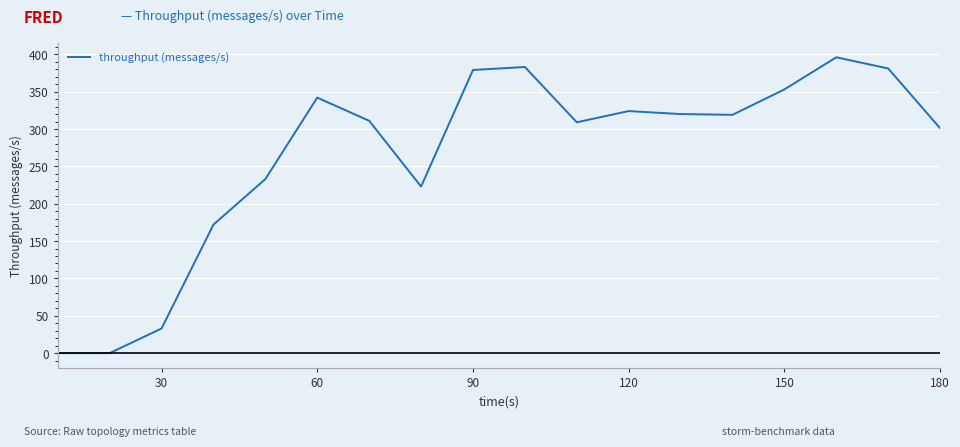

What is the difference between the maximum and minimum values?

396